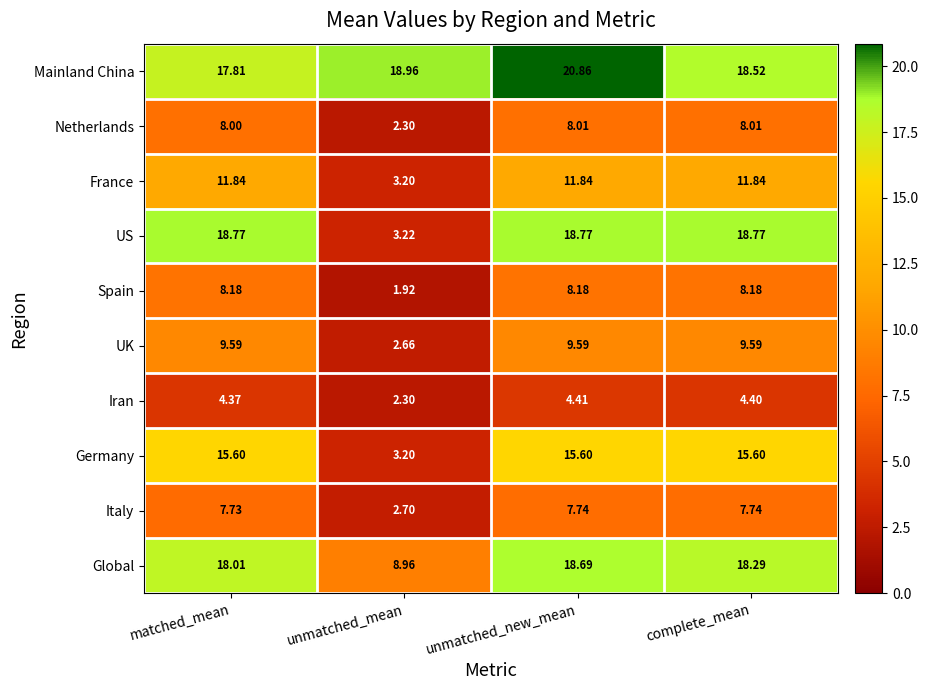

Which series has the largest total across all categories?

Mainland China